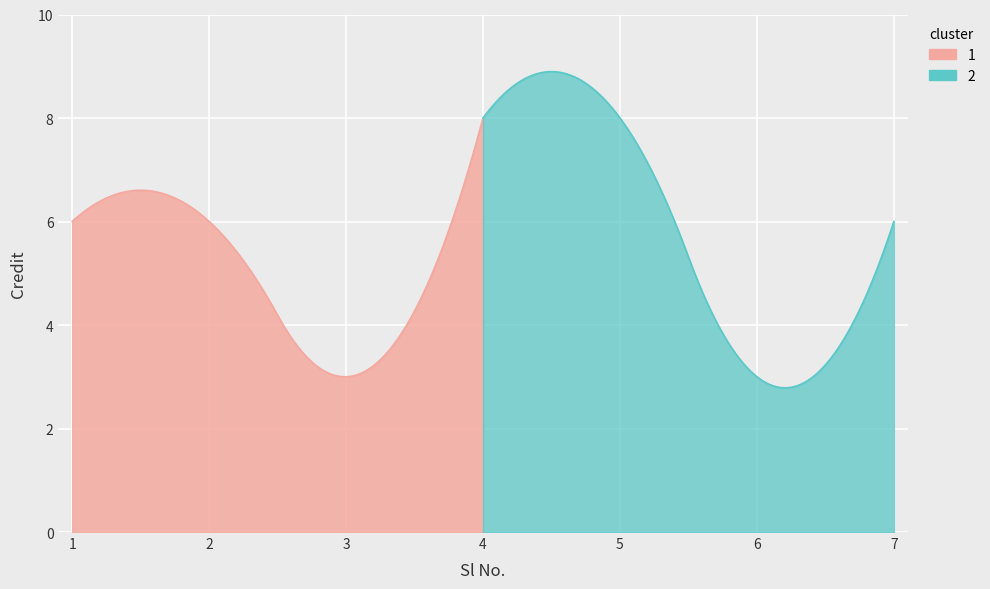

What is the smallest value displayed?

3